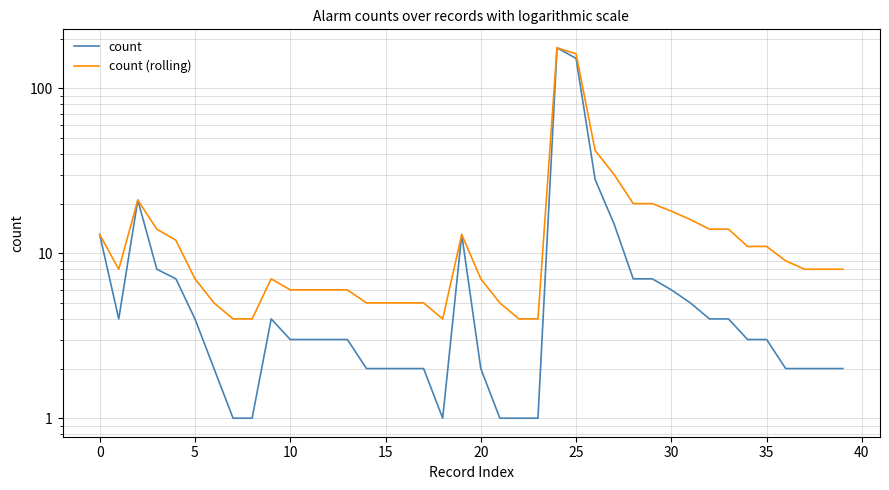

Is the value of count at 21 greater than the value of count (rolling) at 18?

No